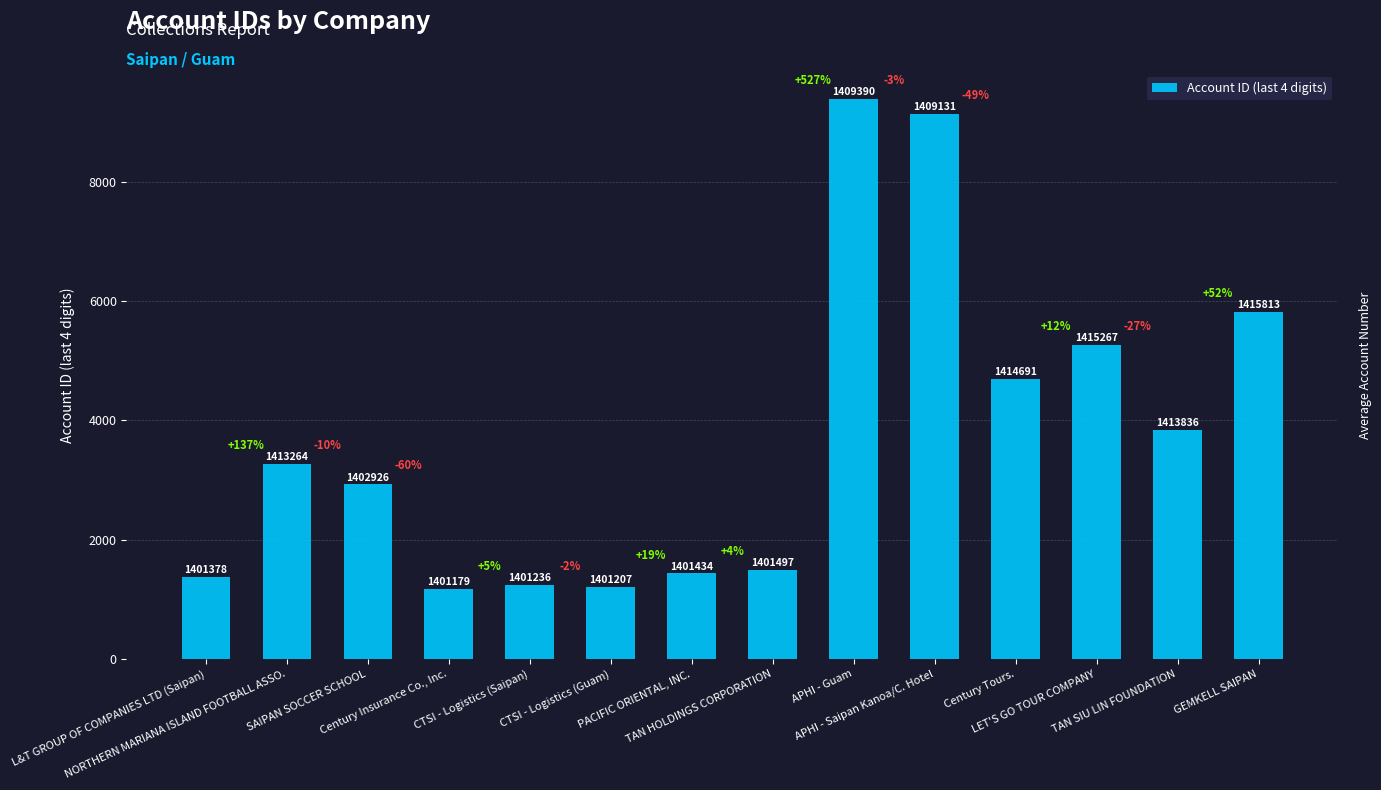

What is the value of the 12th bar from the left?

5267